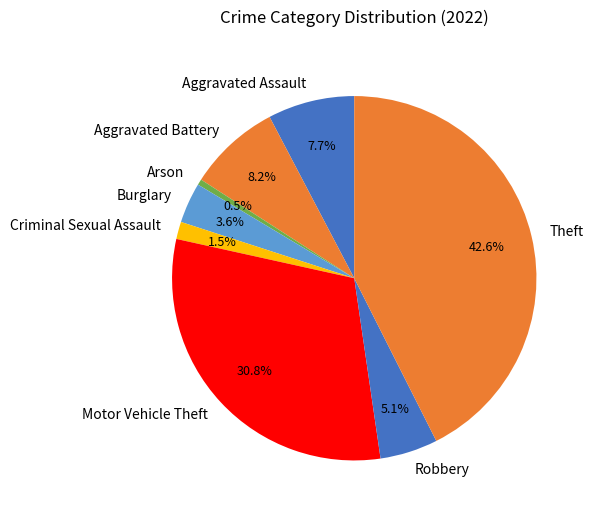

What portion of the pie excludes Burglary?

96.4%